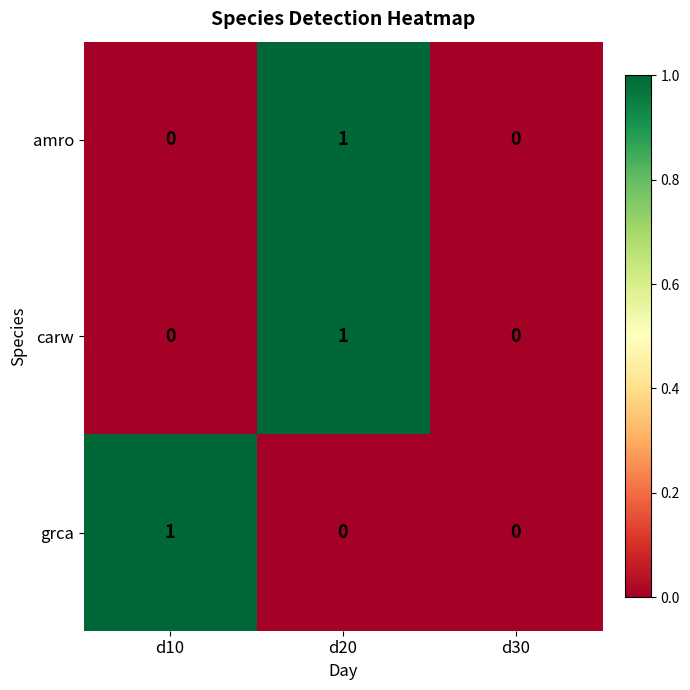

How many series are shown in this chart?

3